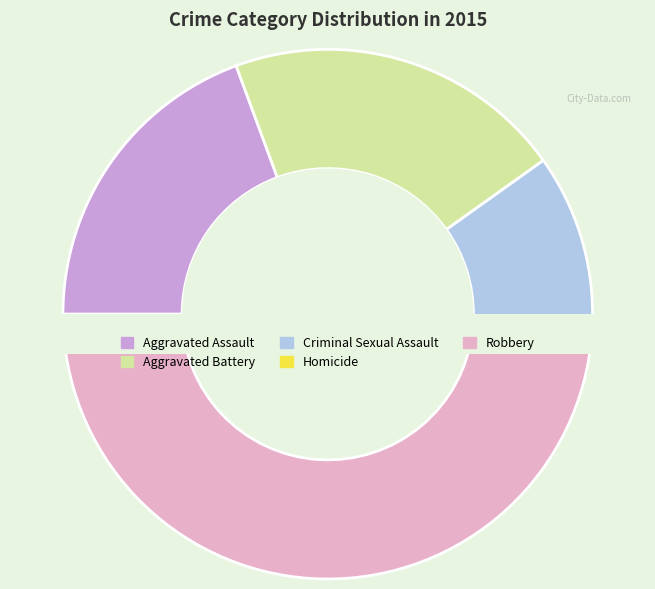

Rank the categories by value from lowest to highest.

Homicide, Criminal Sexual Assault, Aggravated Assault, Aggravated Battery, Robbery